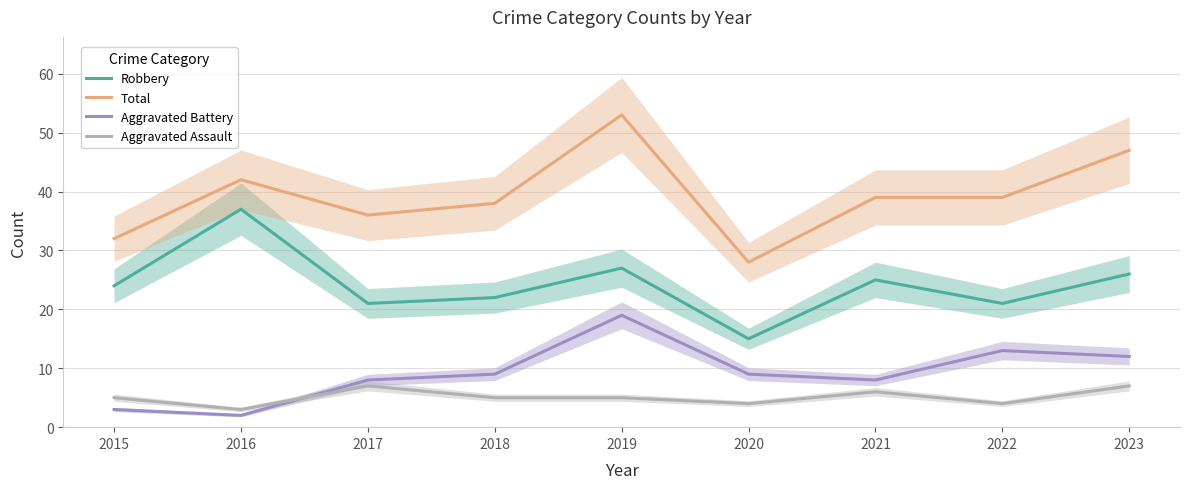

True or false: Total and Aggravated Battery cross at least once.

False